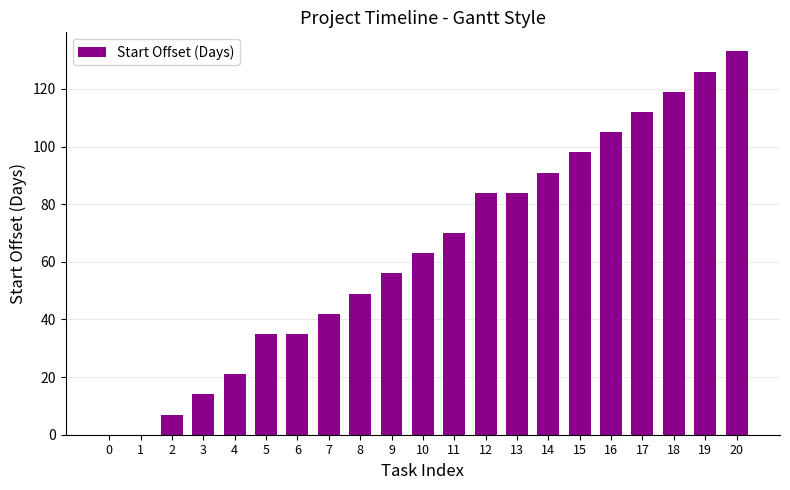

How many distinct data groups are displayed?

1